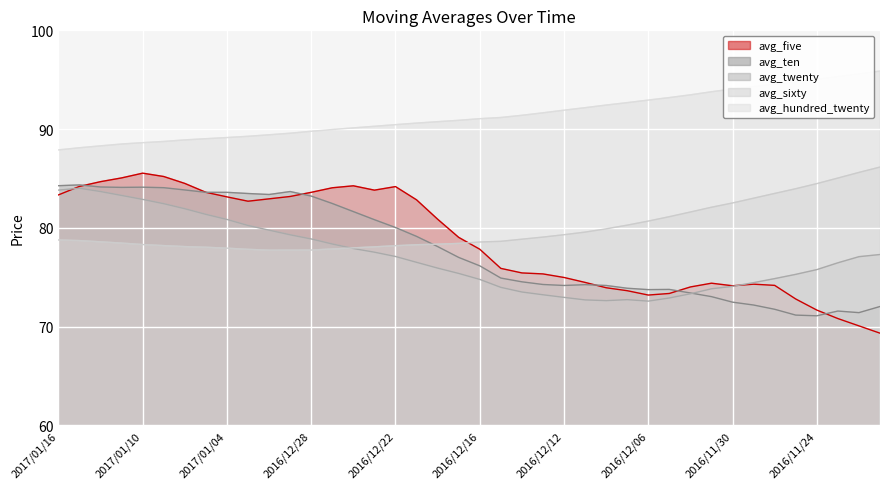

In avg_ten, how many points are higher than both neighbors (excluding endpoints)?

6